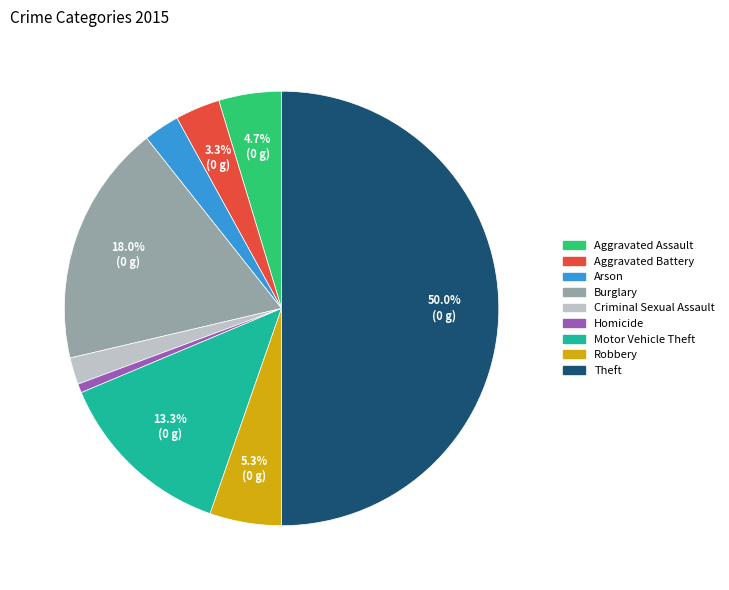

Approximately how many times larger is the value at Motor Vehicle Theft compared to Criminal Sexual Assault?

6.7